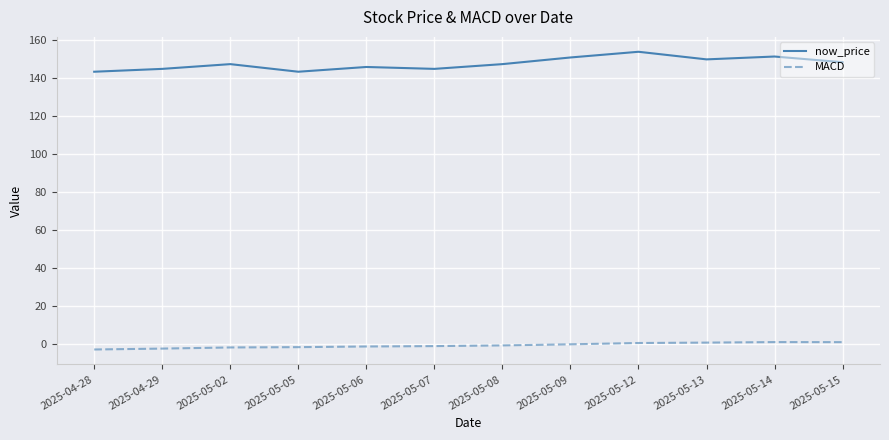

Where is the first local maximum for now_price?

2025-05-02